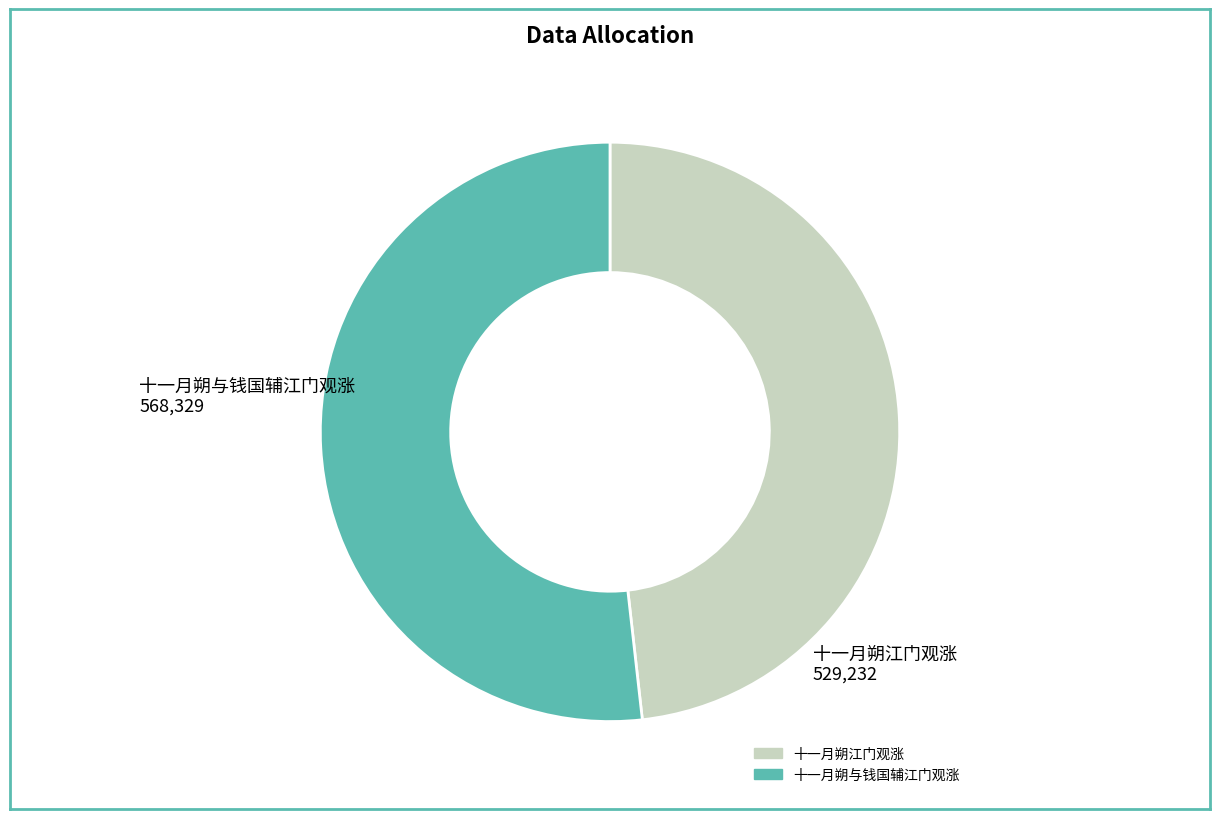

Which has a higher value, 十一月朔与钱国辅江门观涨 or 十一月朔江门观涨?

十一月朔与钱国辅江门观涨